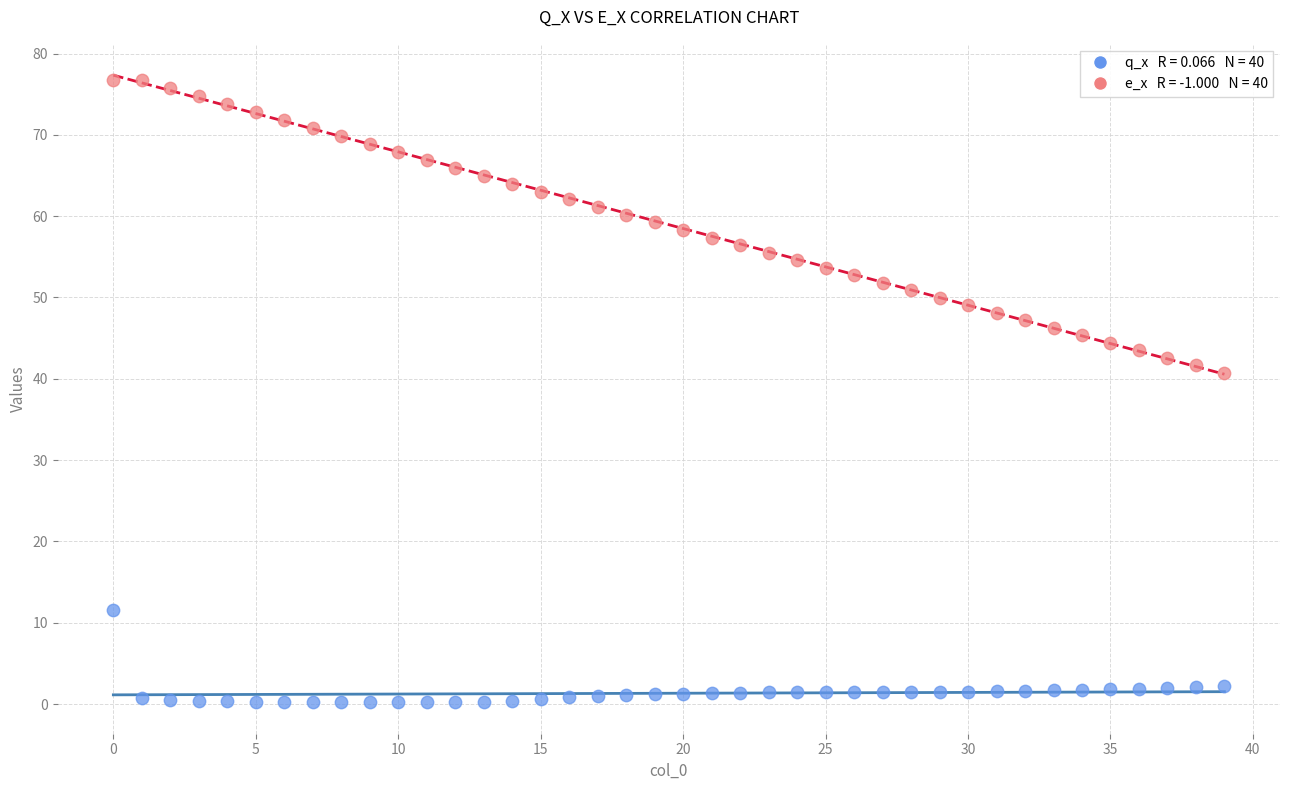

Across all data points, what is the range of Y values (max minus min)?

76.6